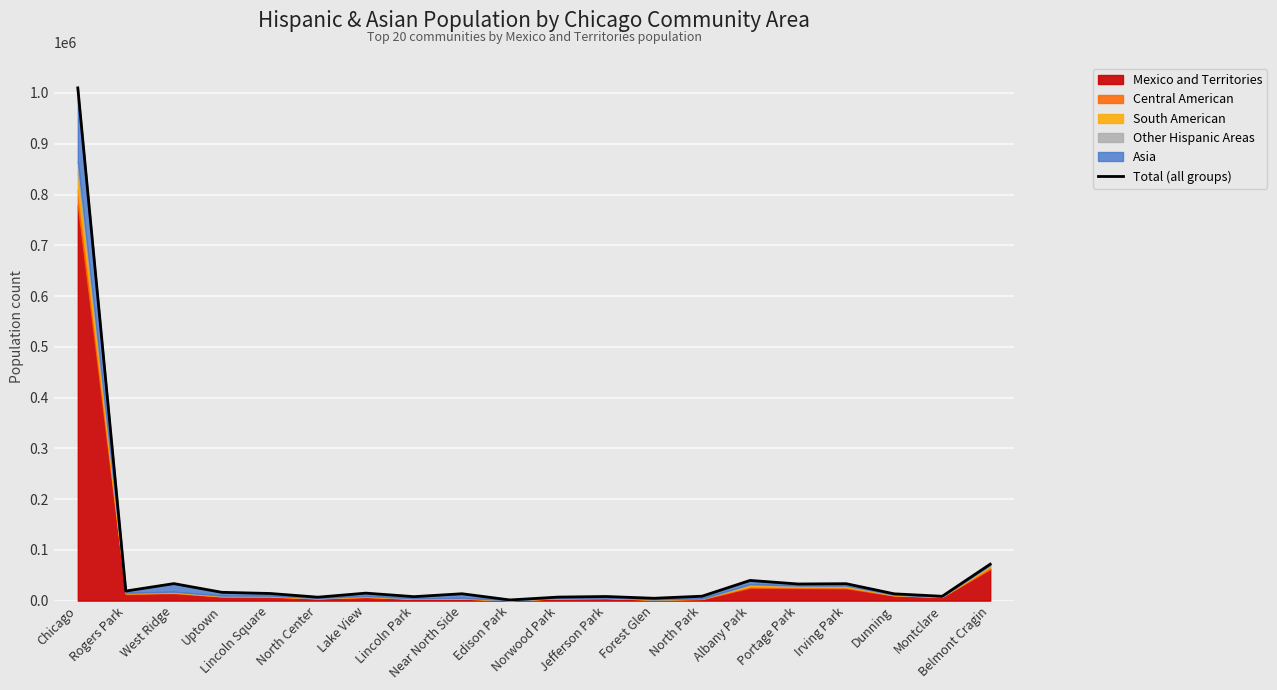

At which category does the data reach its first local valley?

Rogers Park